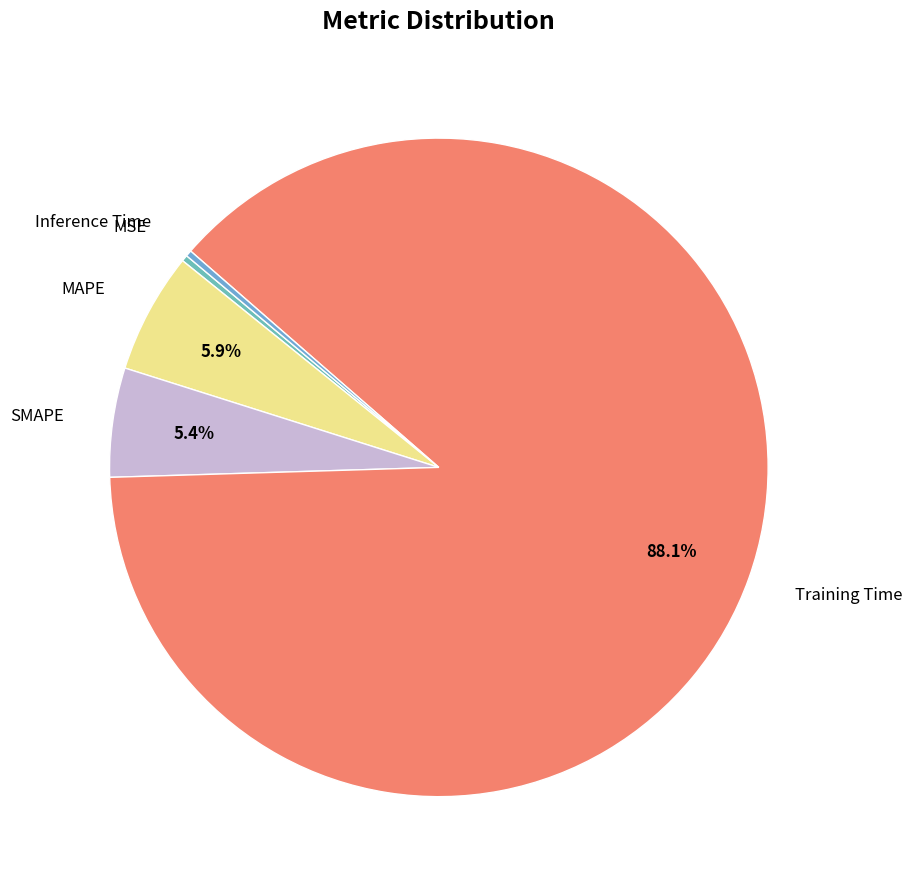

What percentage do Training Time and MAPE together represent?

94.0%